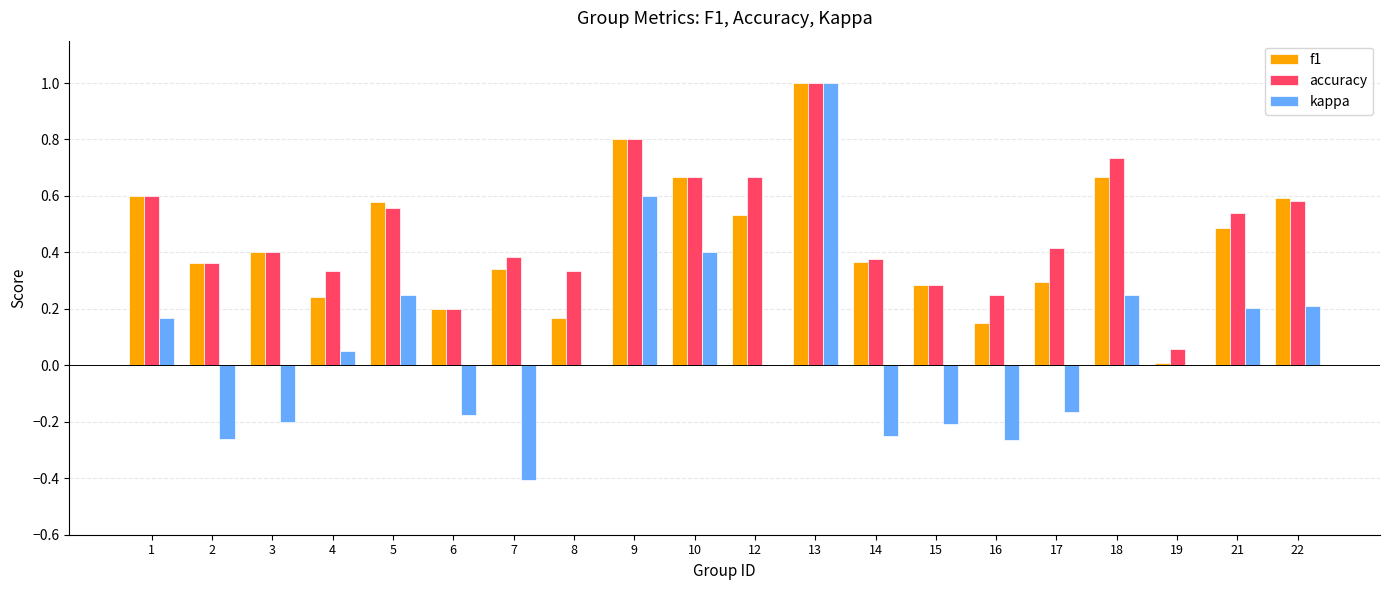

How many data points does each series have?

20